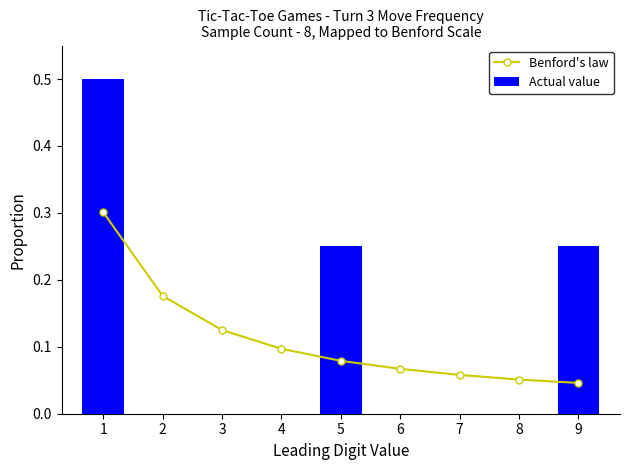

The Actual value series shows 0.3 at 2. True or false?

False